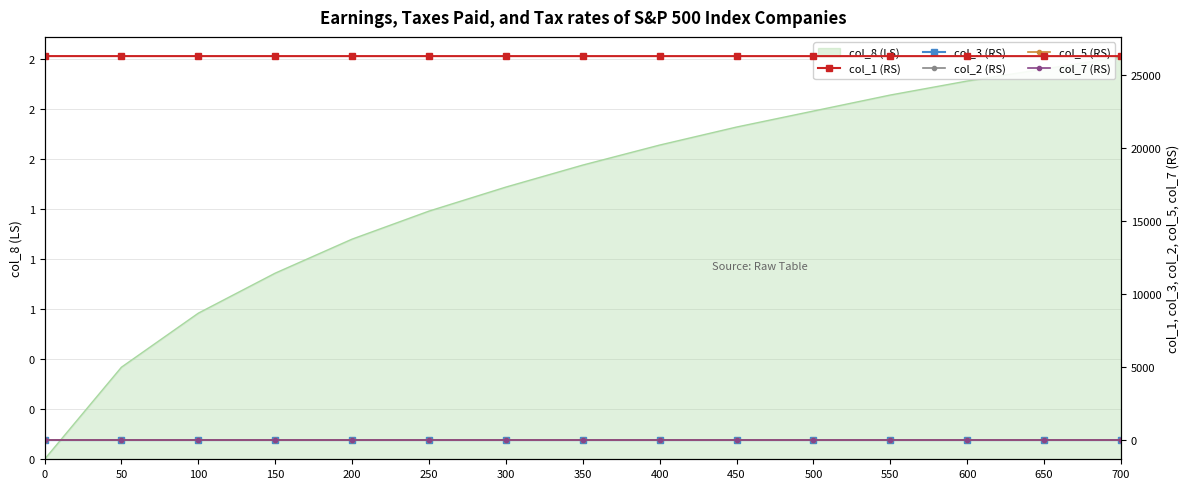

The value of col_1 (RS) at 350 is 26268.6. True or false?

True